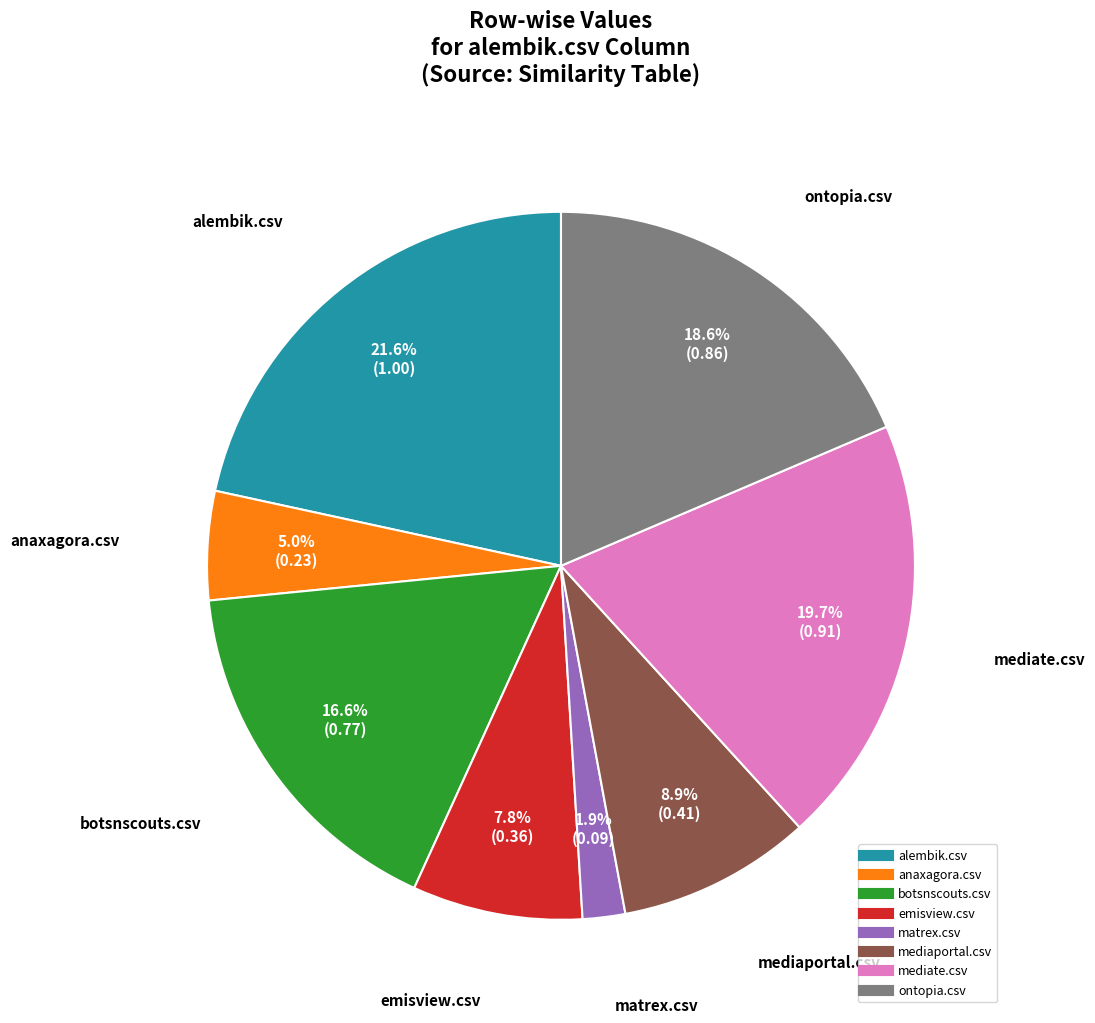

Is there a majority slice in this chart?

No